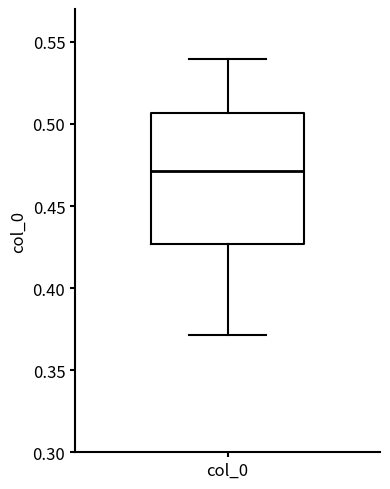

Read this box plot against the y-axis: the position of the median line, the range covered by the box, and the ends of both whiskers. The values are not printed on the chart, so give them approximately, as read against the axis.

median 0.470, box 0.425 to 0.505, whiskers 0.370 to 0.540